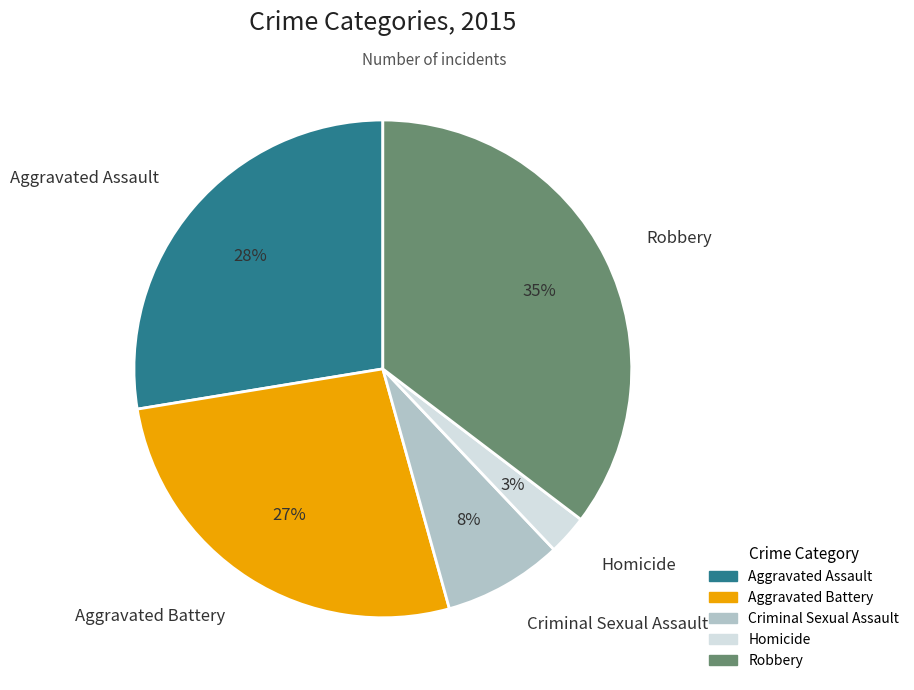

Between Aggravated Assault and Robbery, which is larger?

Robbery